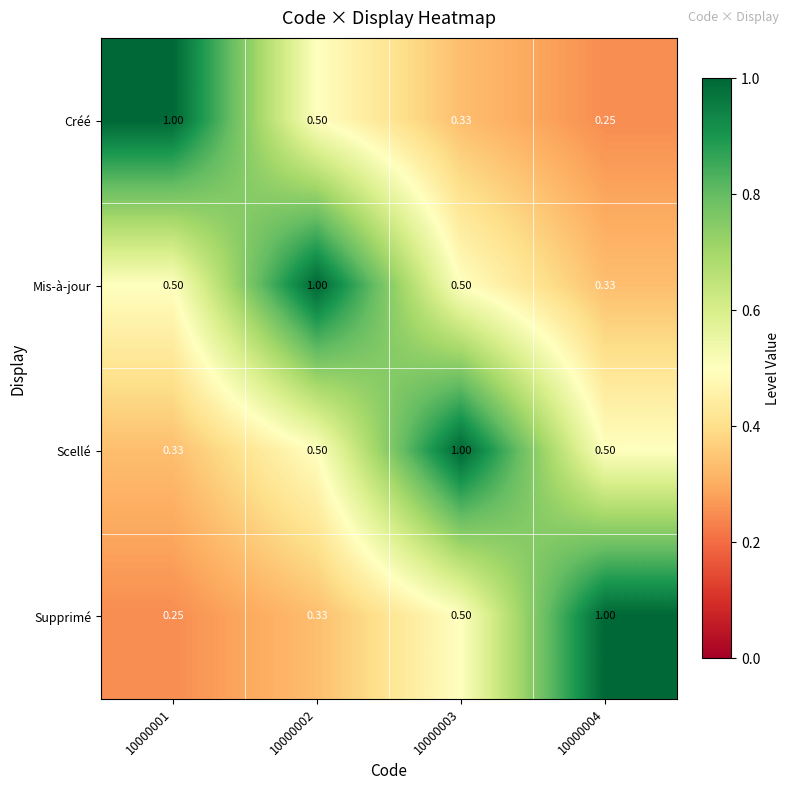

Rank the series at 10000001 from highest to lowest value.

Créé, Mis-à-jour, Scellé, Supprimé